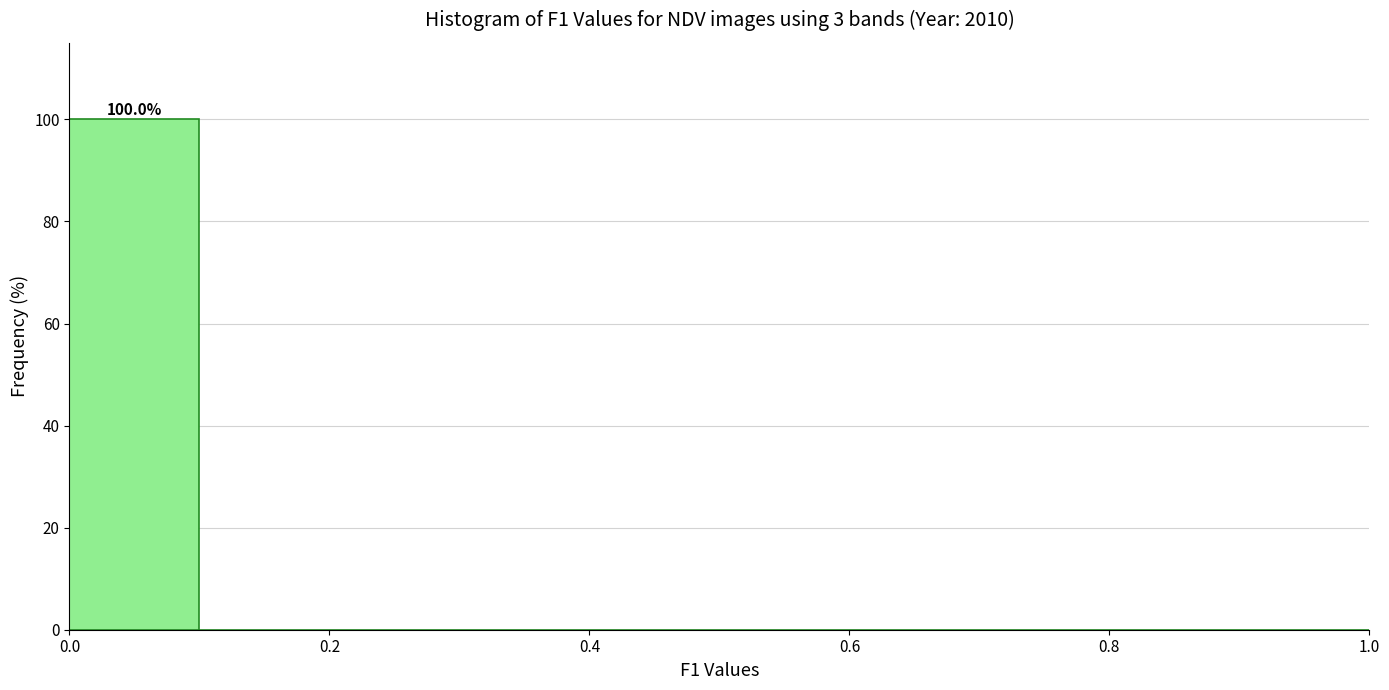

Over which range of the x-axis is the bar tallest?

0.0 to 0.1